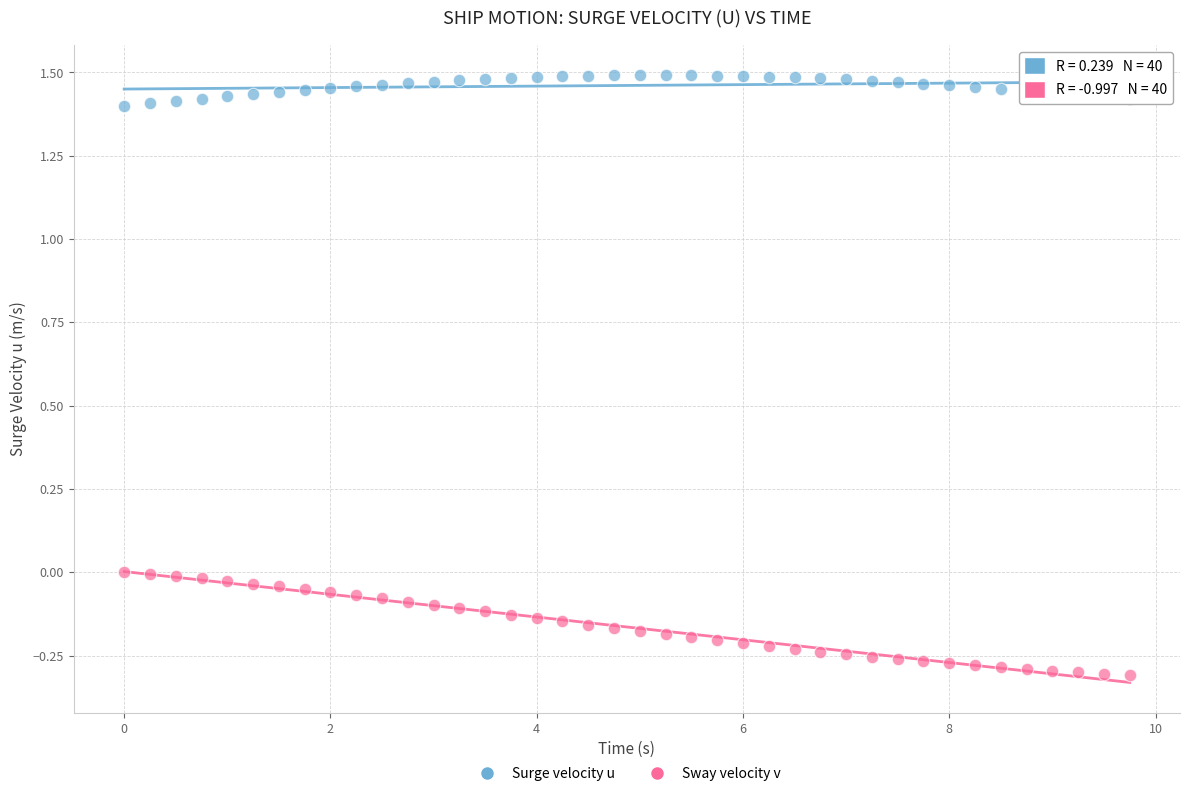

Which series has the largest Y range (max minus min)?

Sway velocity v